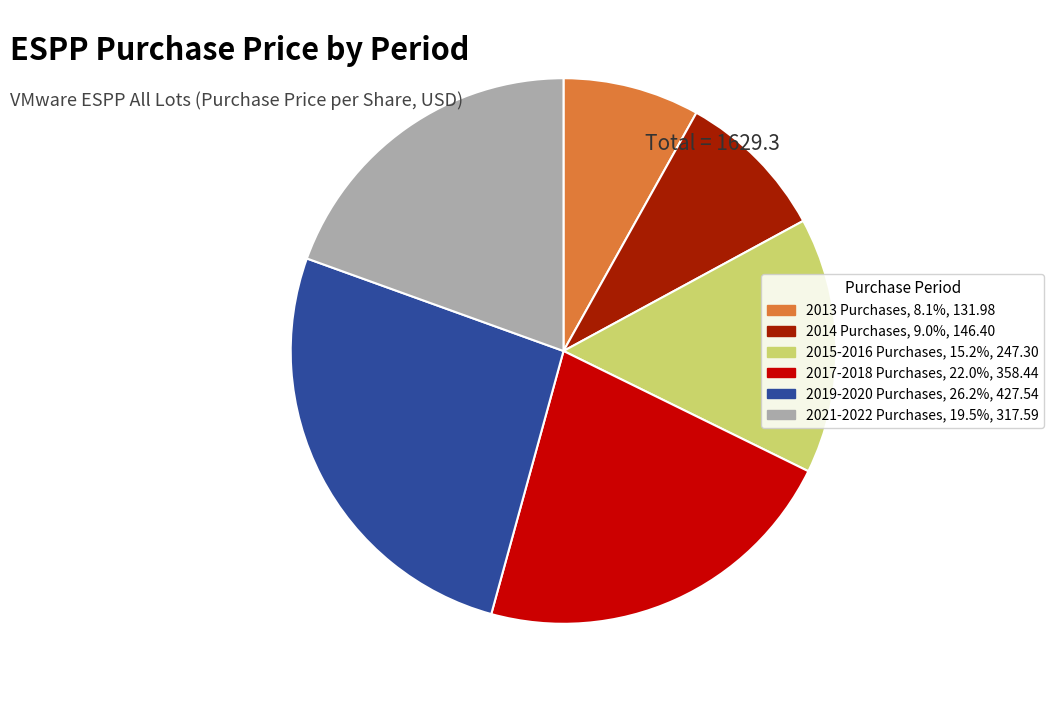

How many slices are in this pie chart?

6